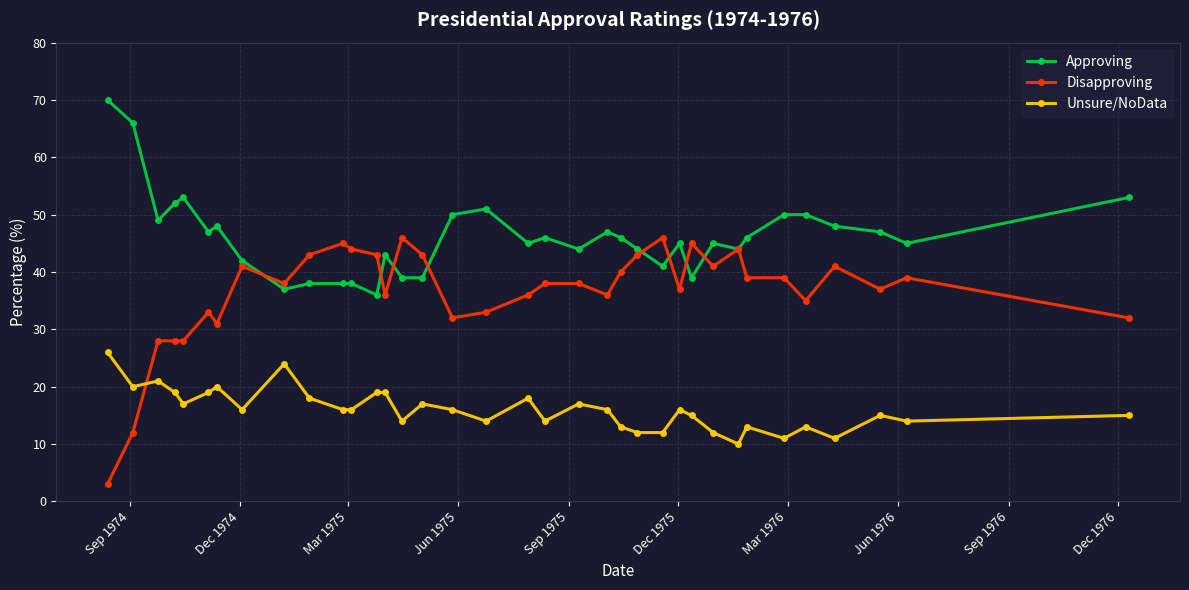

What is the value of the Disapproving point at the 9th from the left?

38